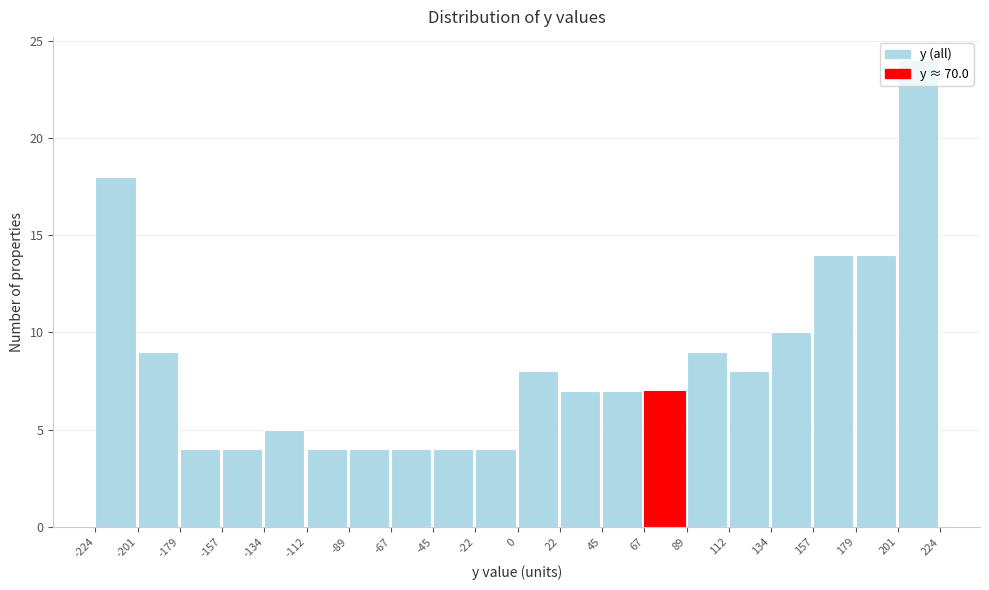

Which range on the x-axis has the tallest bar?

201 to 224